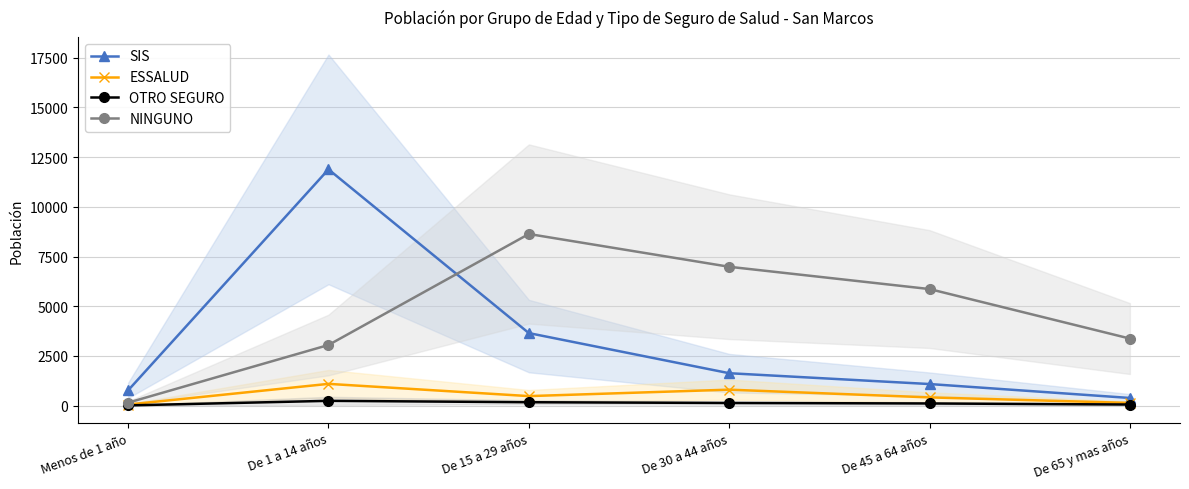

Does the chart display data point markers on the line(s)?

Yes